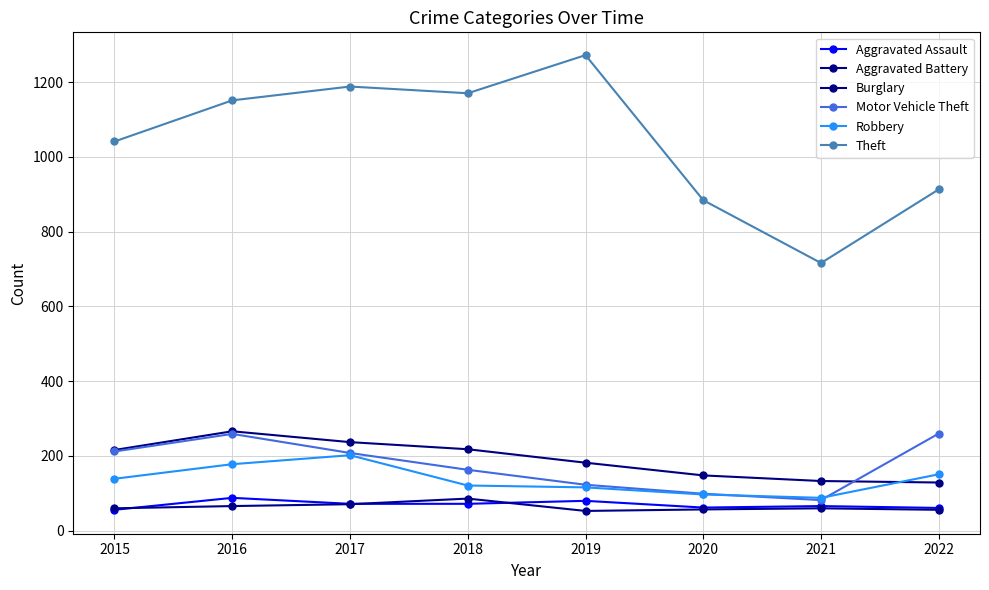

How many data points in Motor Vehicle Theft are less than 208?

4